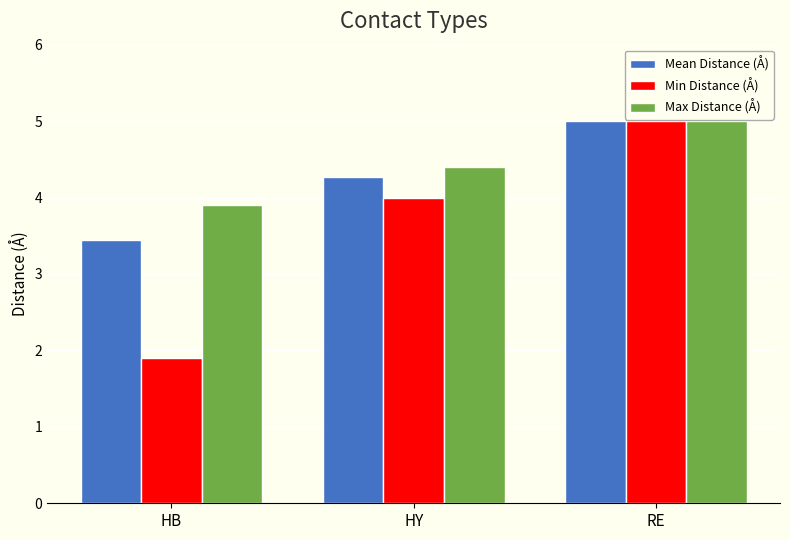

Reading left to right, list all the values displayed in this chart.

Mean Distance (Å): HB=3.5	HY=4.3	RE=5.0
Min Distance (Å): HB=1.9	HY=4.0	RE=5.0
Max Distance (Å): HB=3.9	HY=4.4	RE=5.0